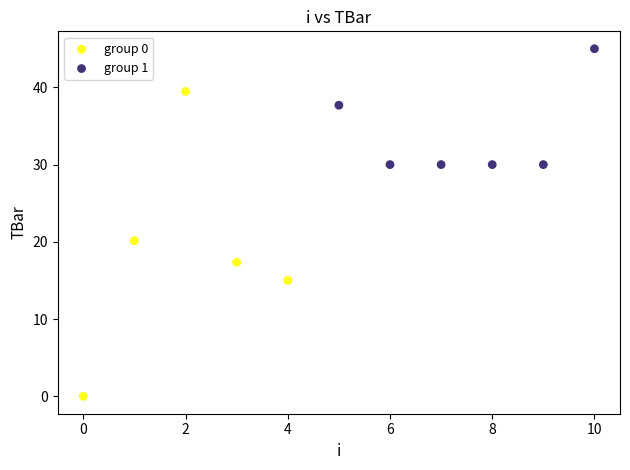

Which series reaches the minimum Y coordinate?

group 0